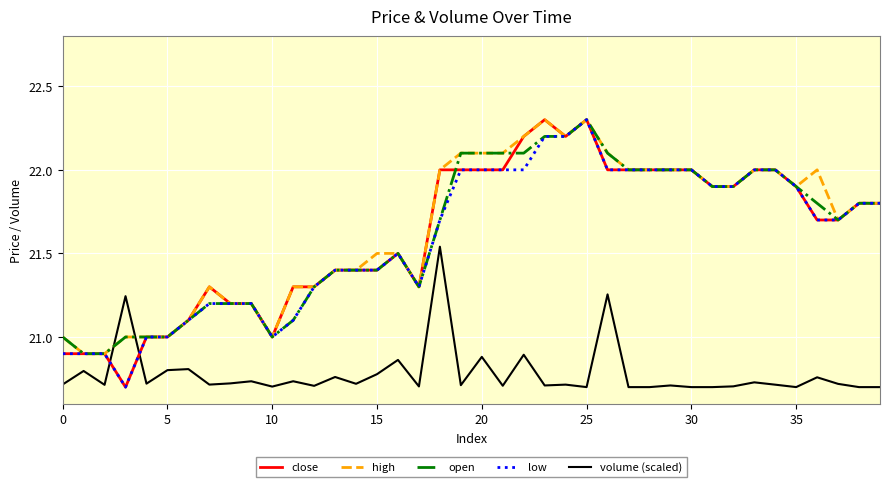

Which series ends up on top after the final intersection of open and volume (scaled)?

open